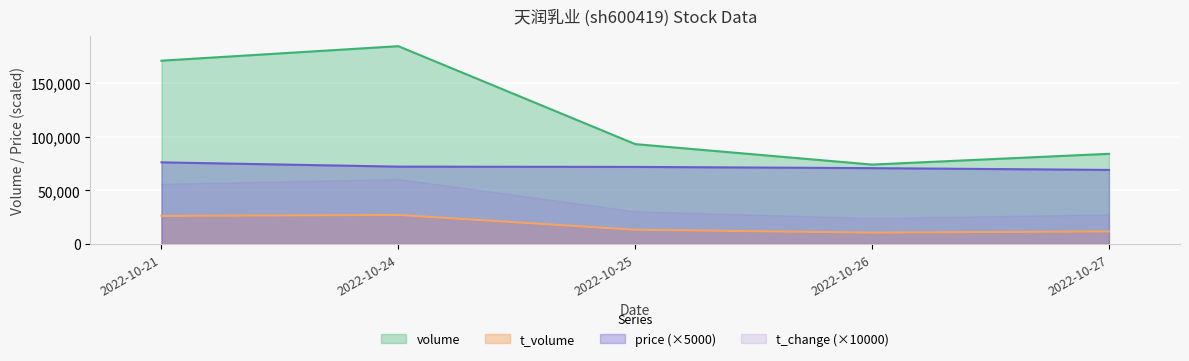

Which series has the largest total across all categories?

volume